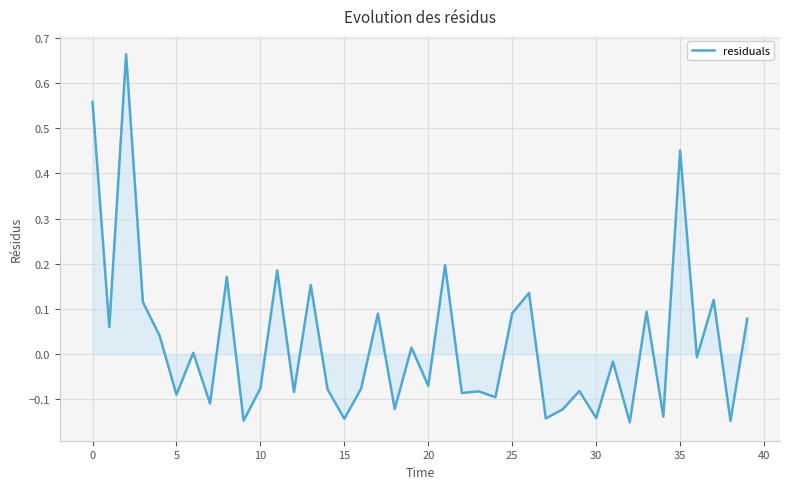

What is the difference between the maximum and minimum values?

0.8